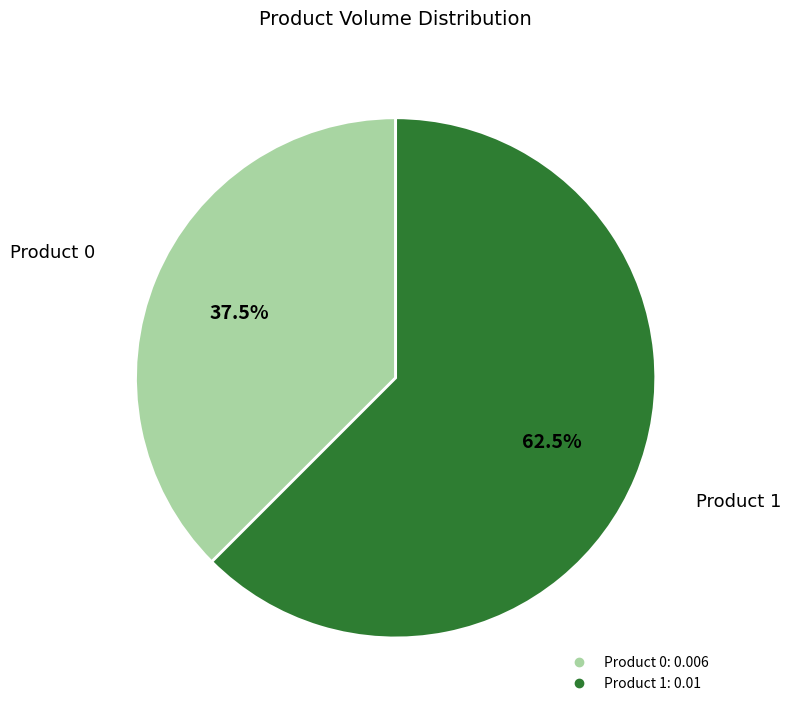

Is there a majority slice in this chart?

Yes